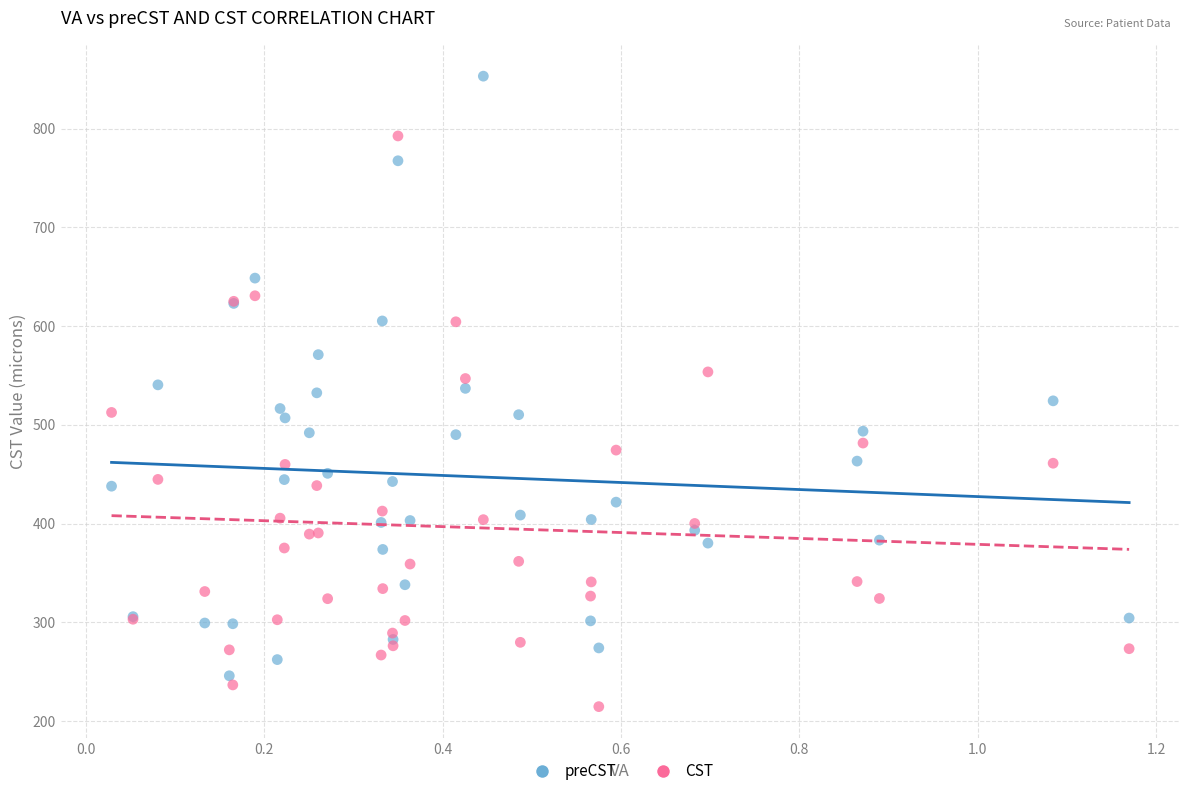

Which series has the largest Y range (max minus min)?

preCST